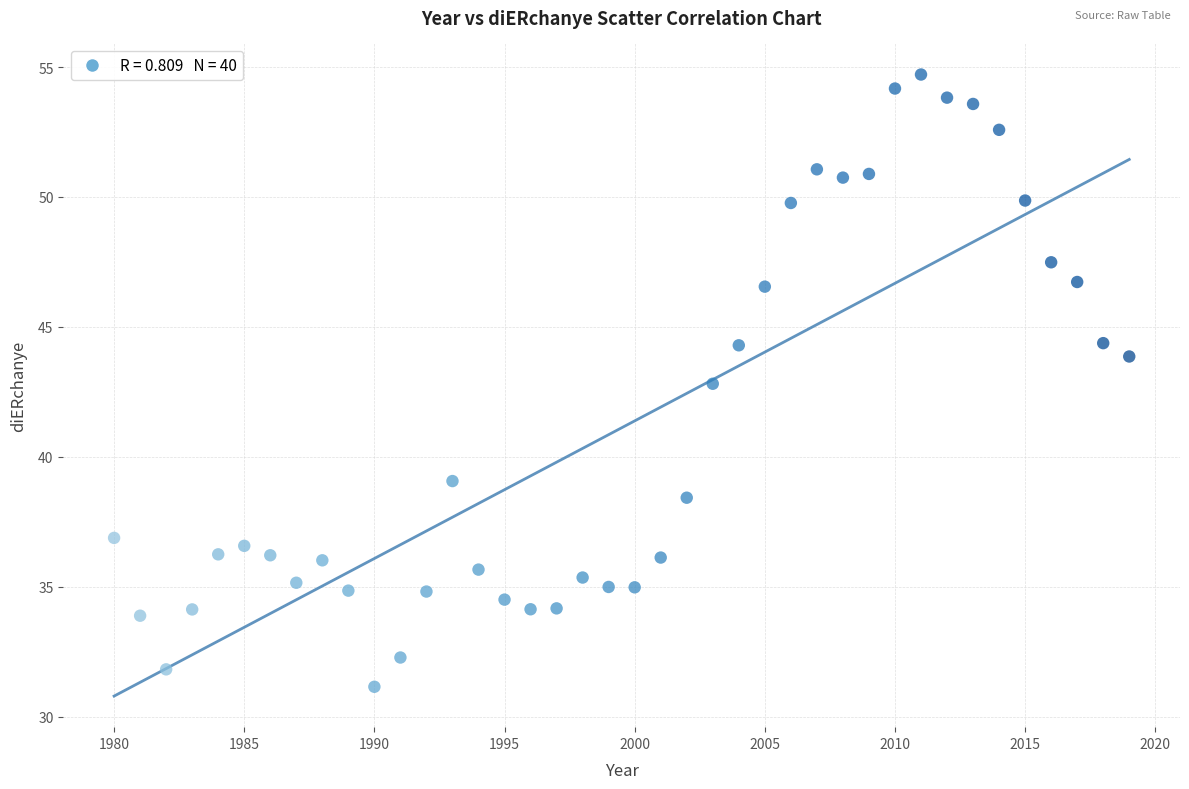

What is the range of X values (max minus min)?

39.0